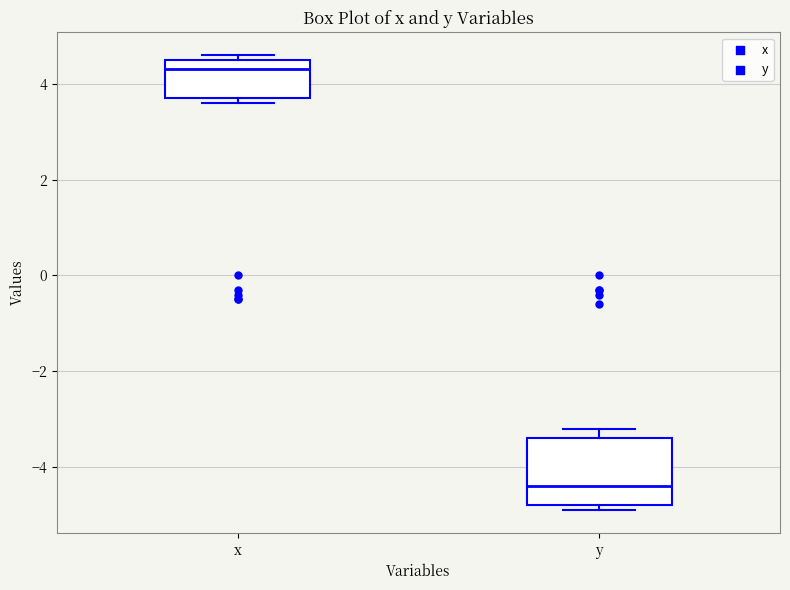

Where does the median line of the box for y sit on the y-axis? The values are not printed on the chart, so give them approximately, as read against the axis.

-4.4